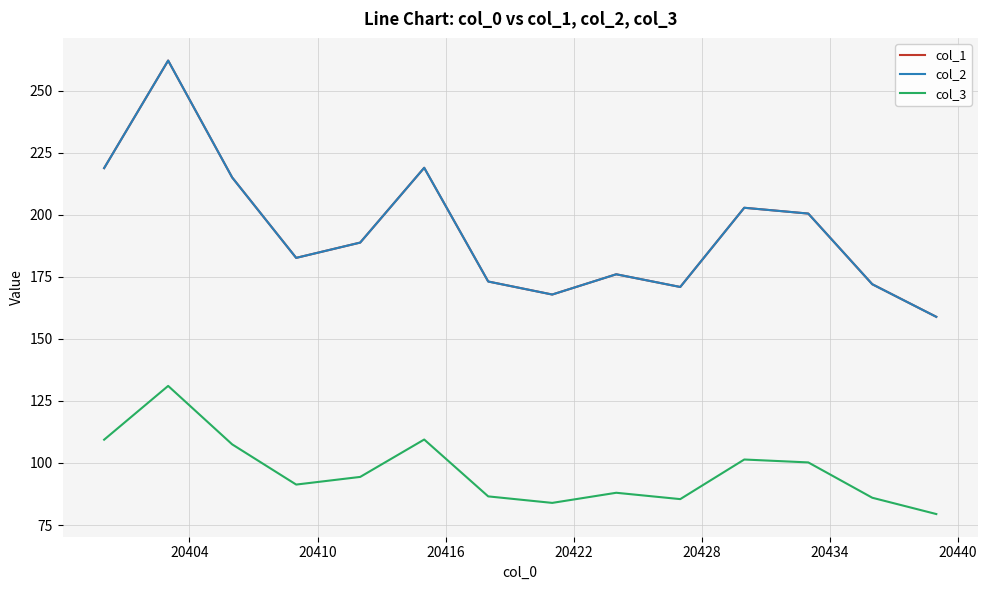

Does the chart have visible grid lines?

Yes